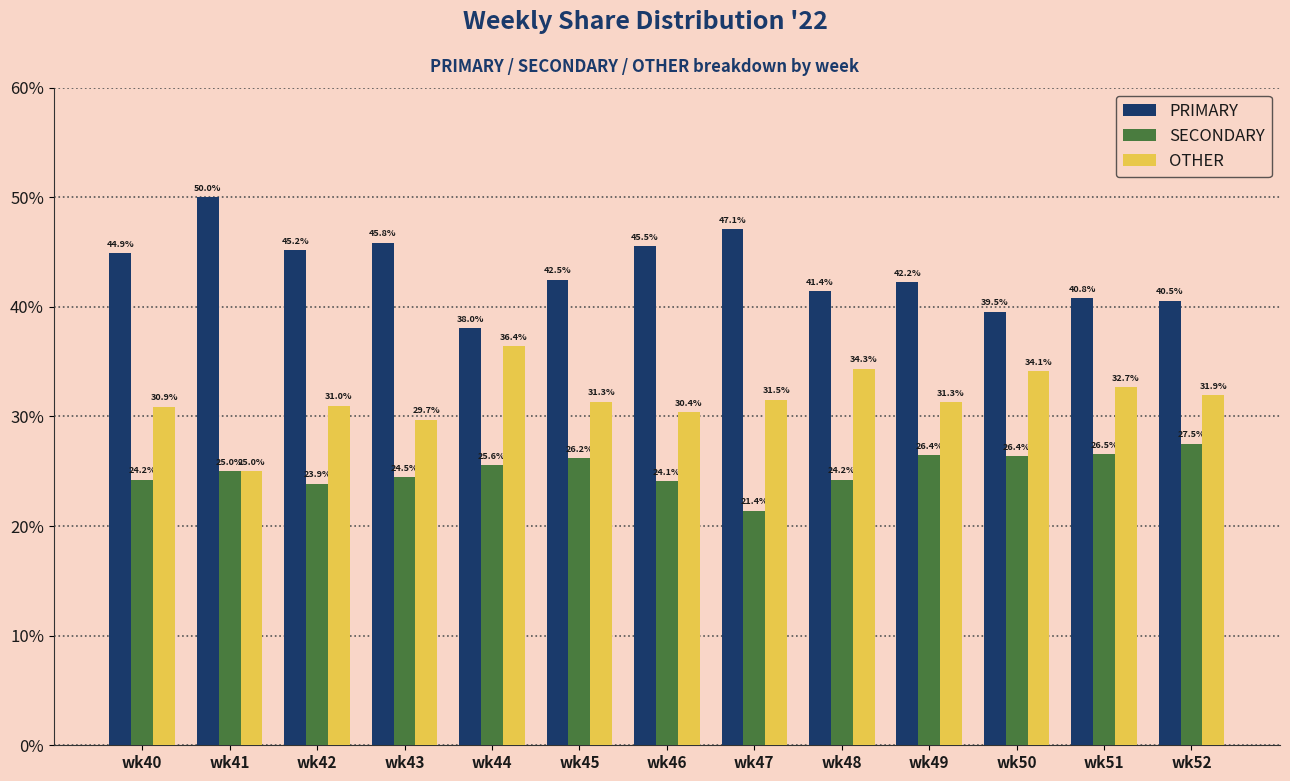

Which series changed the most between wk41 and wk48?

OTHER